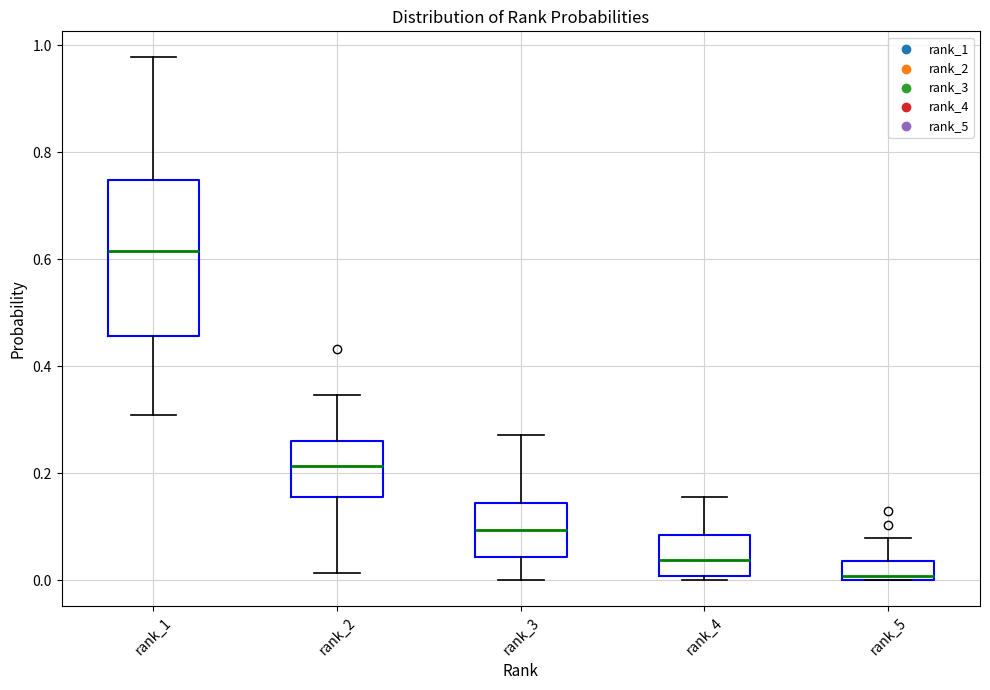

Which box has the highest median line?

rank_1